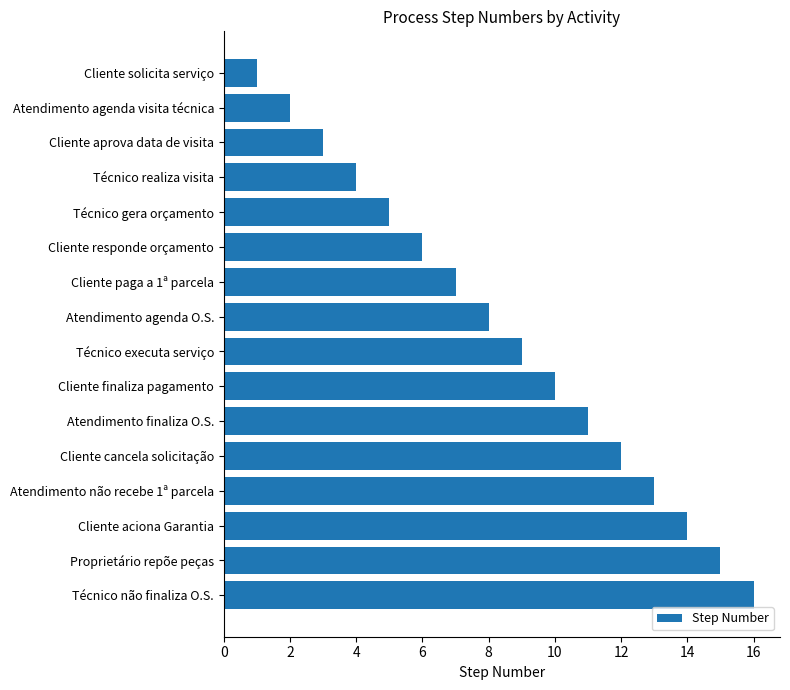

What is the difference between the maximum and minimum values?

15